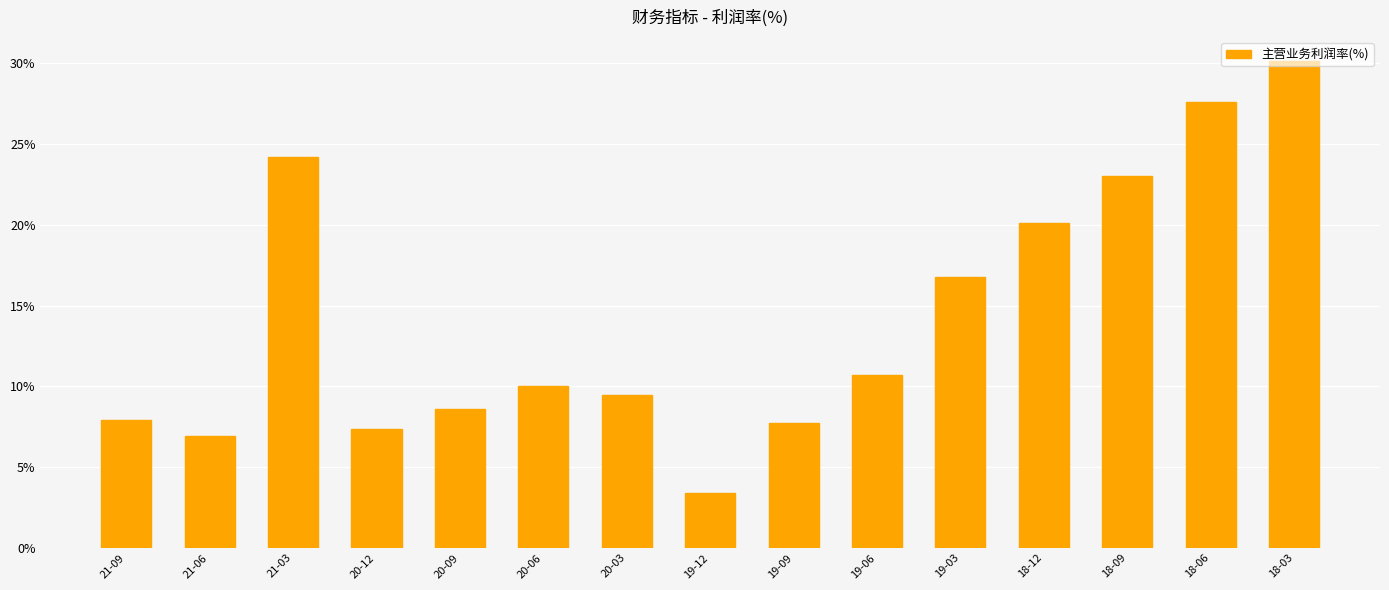

Are the bars grouped side by side (vs. stacked)?

No